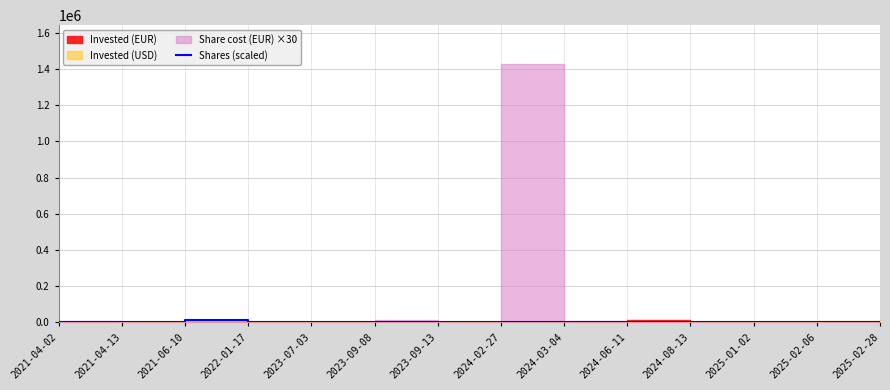

Which category has the lowest value across all series?

2024-02-27